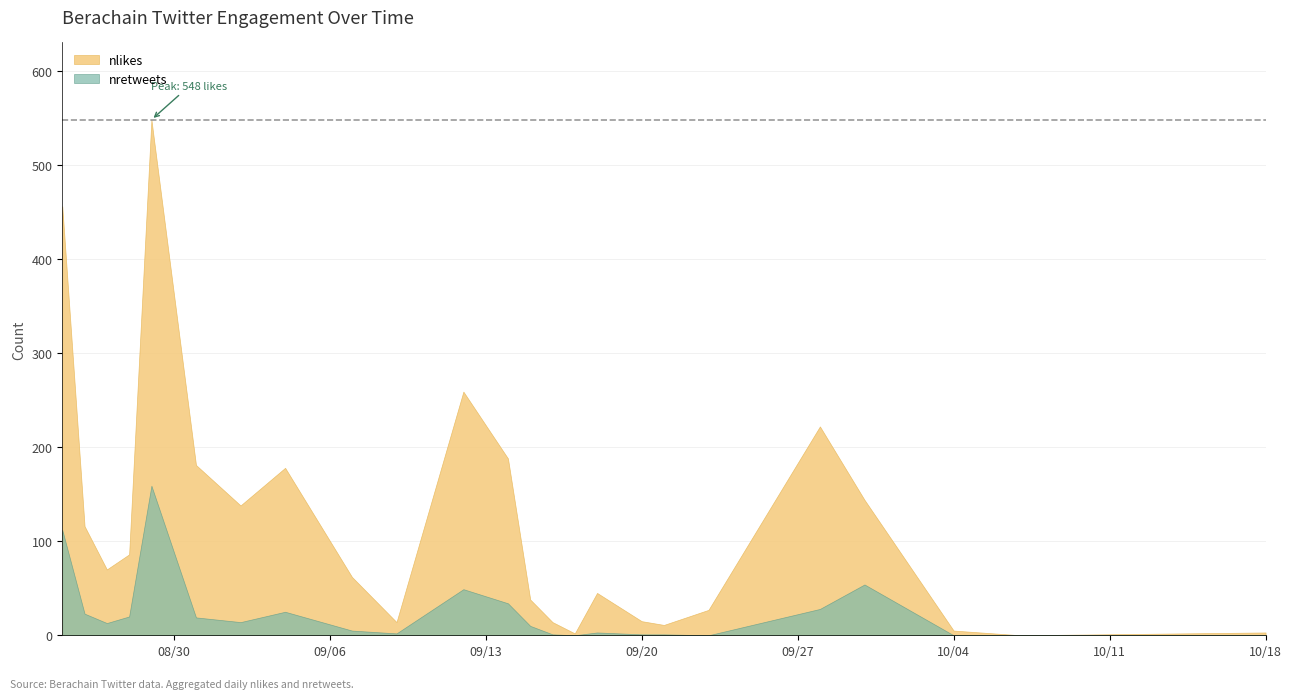

Which series has the largest total across all categories?

nlikes